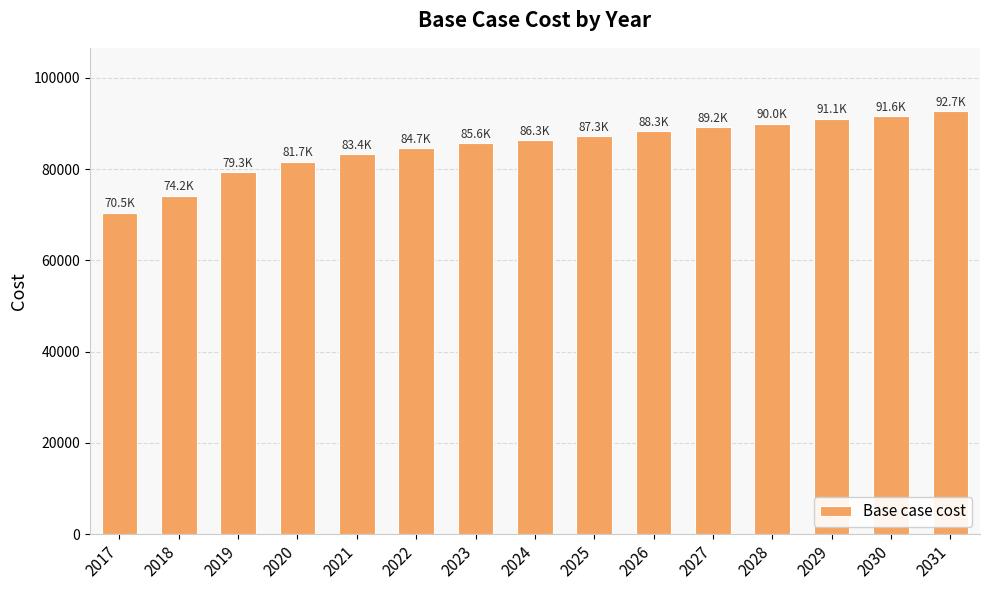

How many data points are above 86323?

8